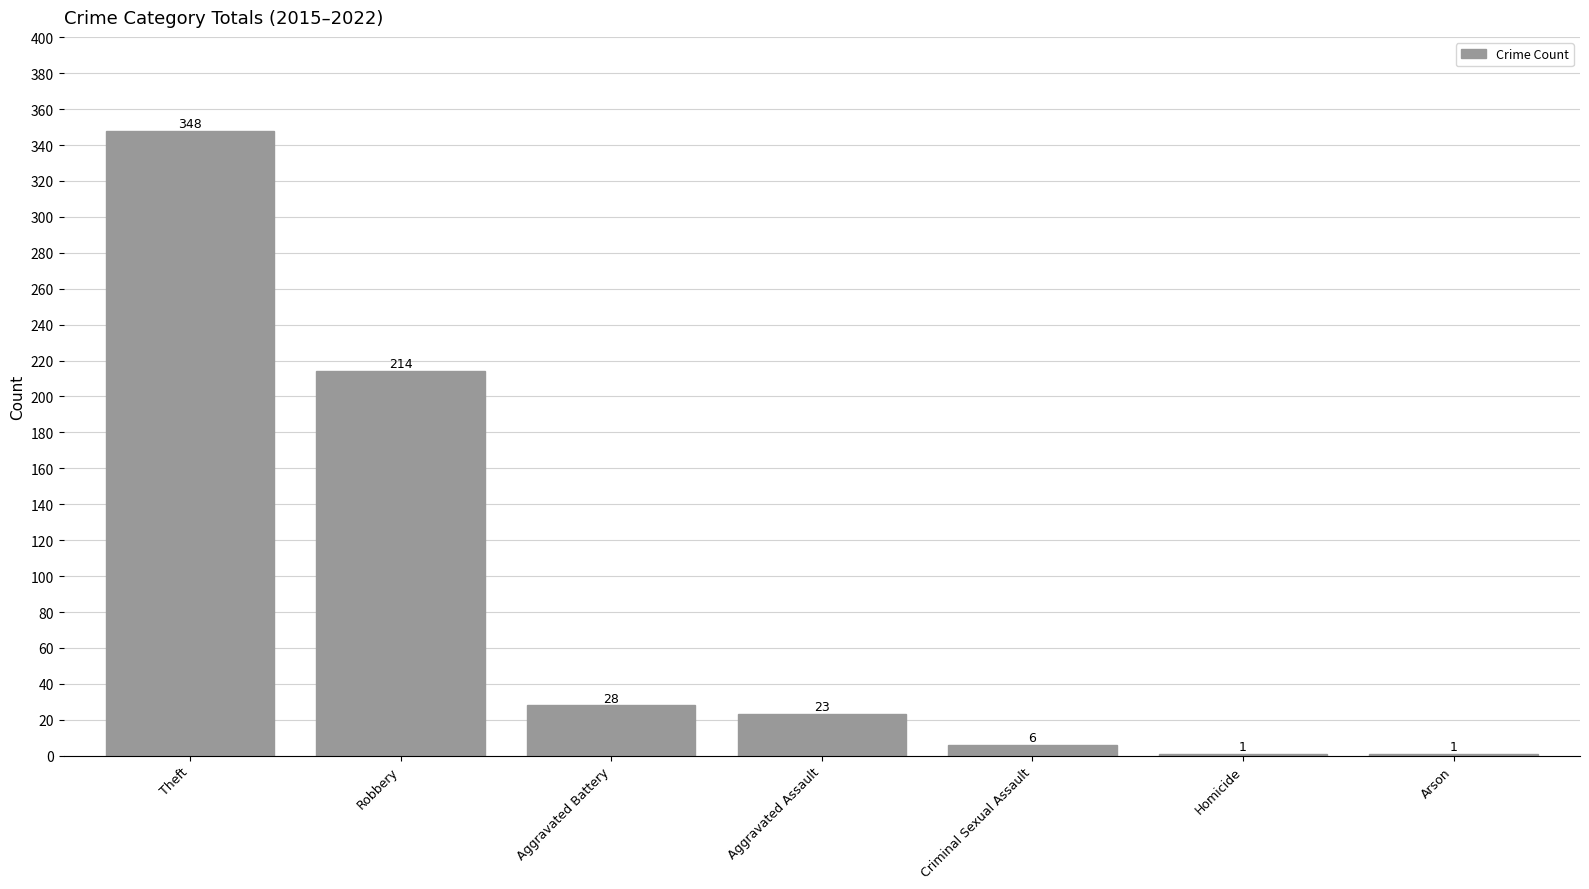

What is the sum of the values at Theft and Homicide?

349